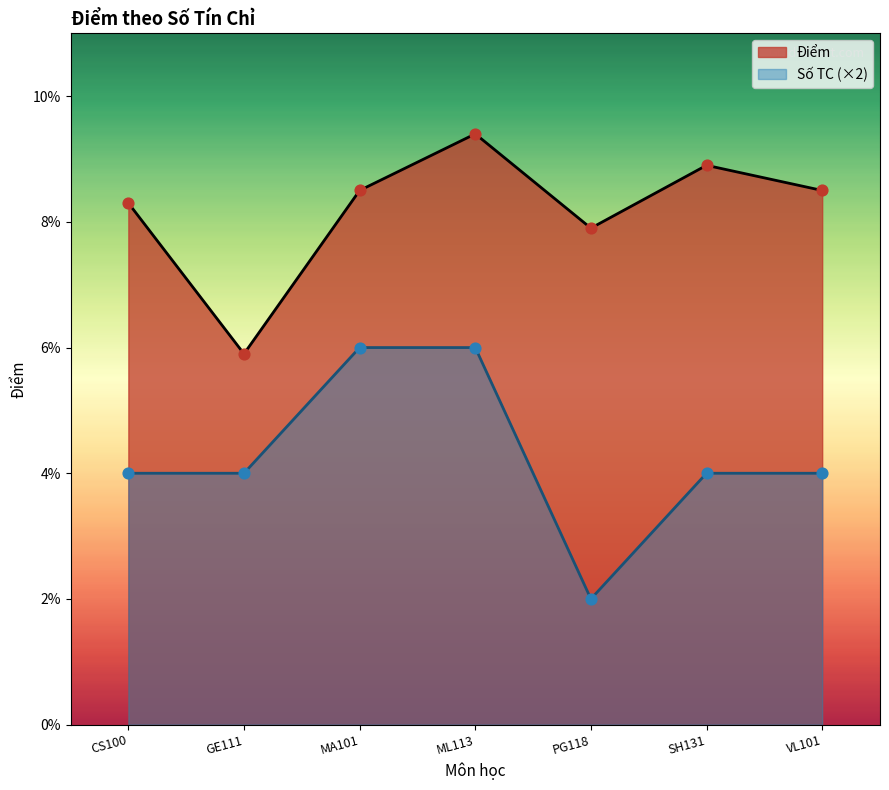

Which has a higher value, CS100 or SH131?

SH131